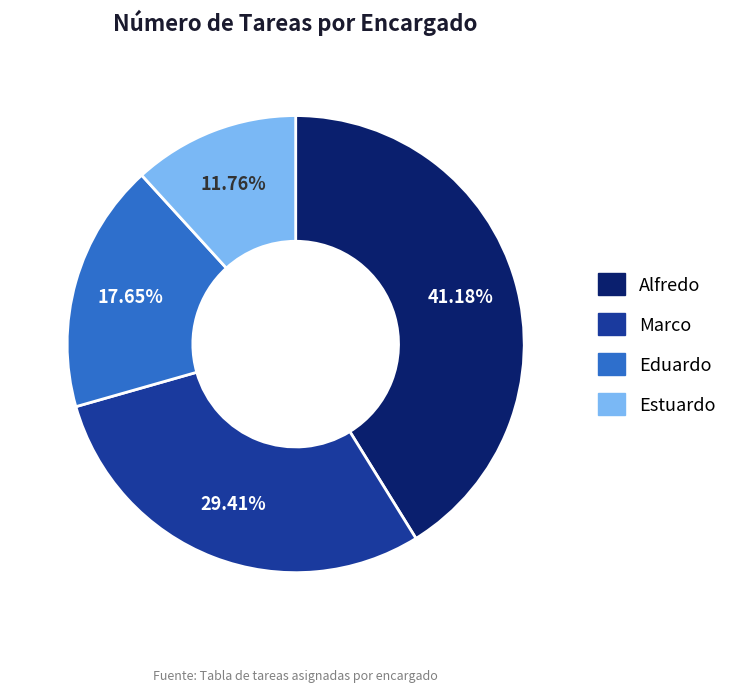

Combined, do Estuardo and Alfredo account for over 50%?

Yes